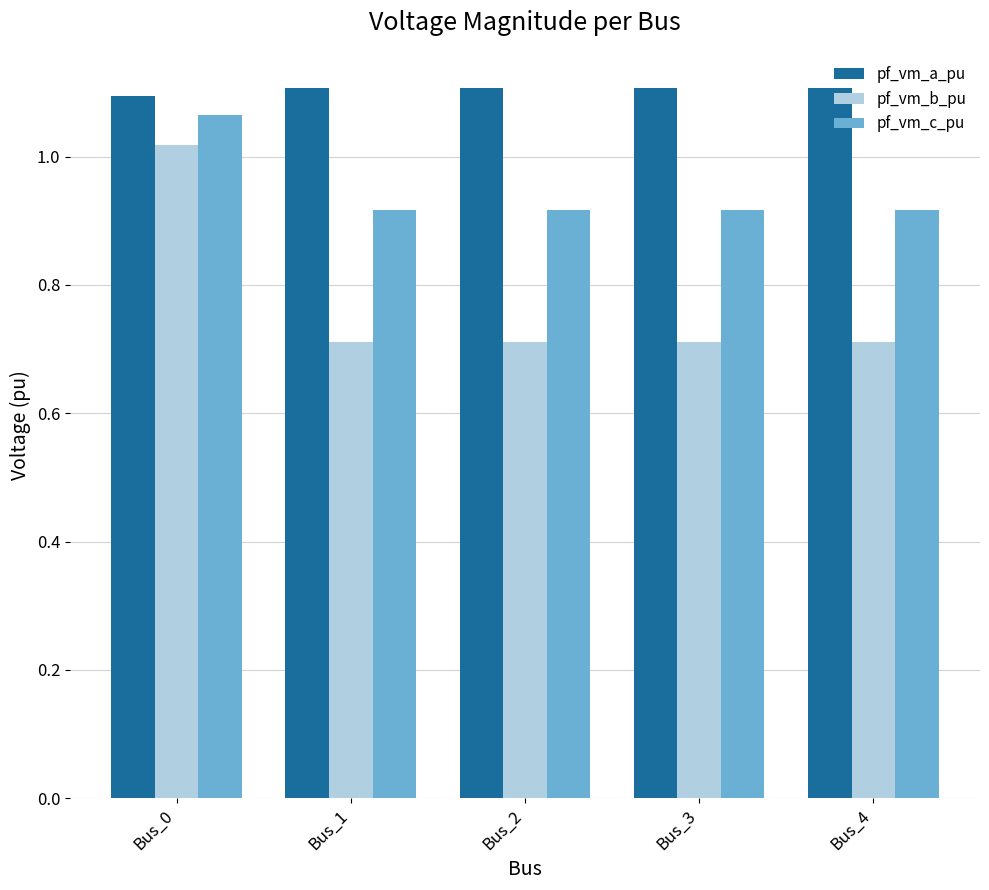

What are all the series names shown in the legend?

pf_vm_a_pu, pf_vm_b_pu, pf_vm_c_pu